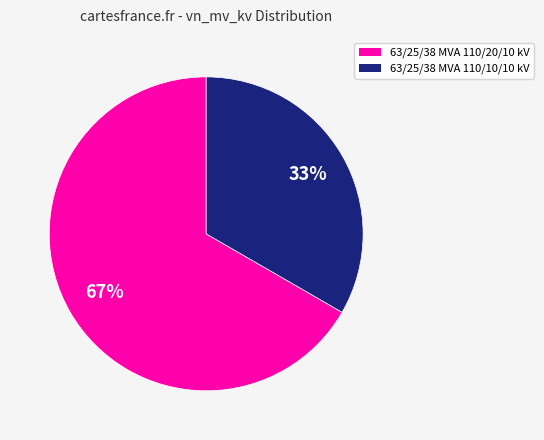

Is the sum of 63/25/38 MVA 110/10/10 kV and 63/25/38 MVA 110/20/10 kV greater than half?

Yes